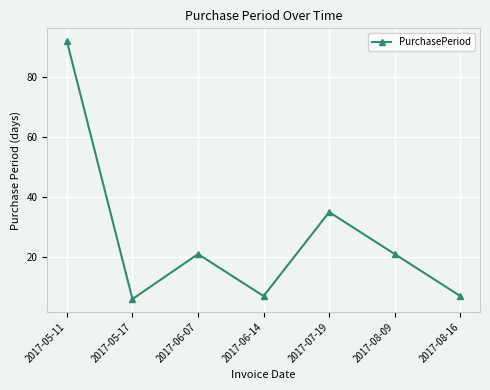

At which category does the data reach its first local peak?

2017-06-07